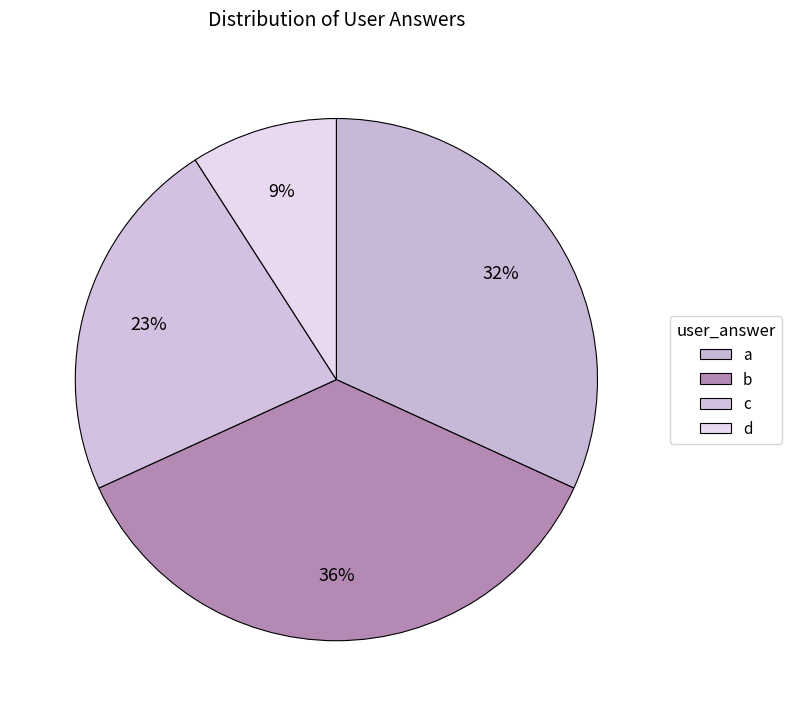

Is the sum of c and a greater than half?

Yes